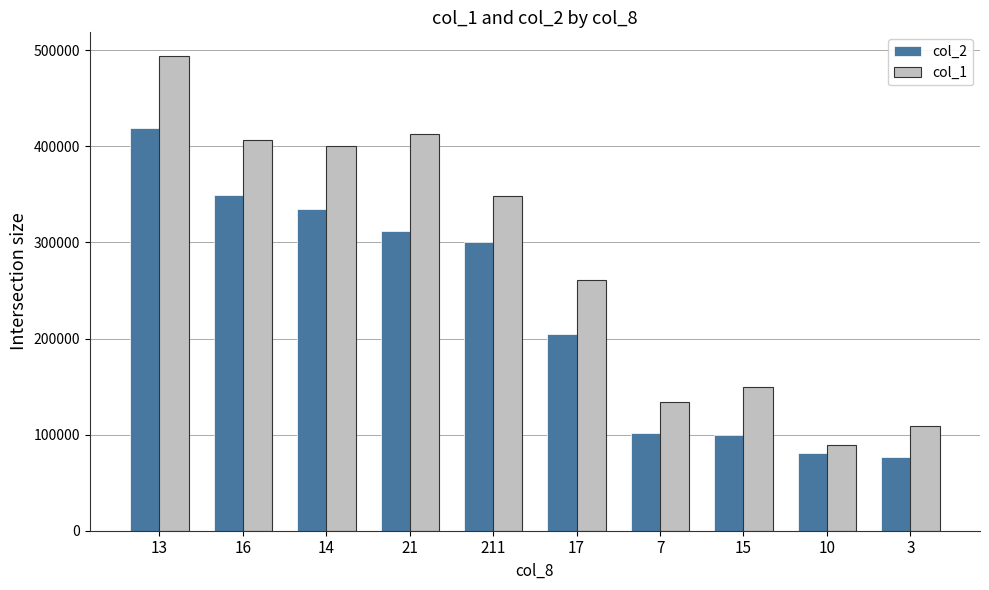

What is the difference between the second highest and minimum values in the col_2 series?

272440